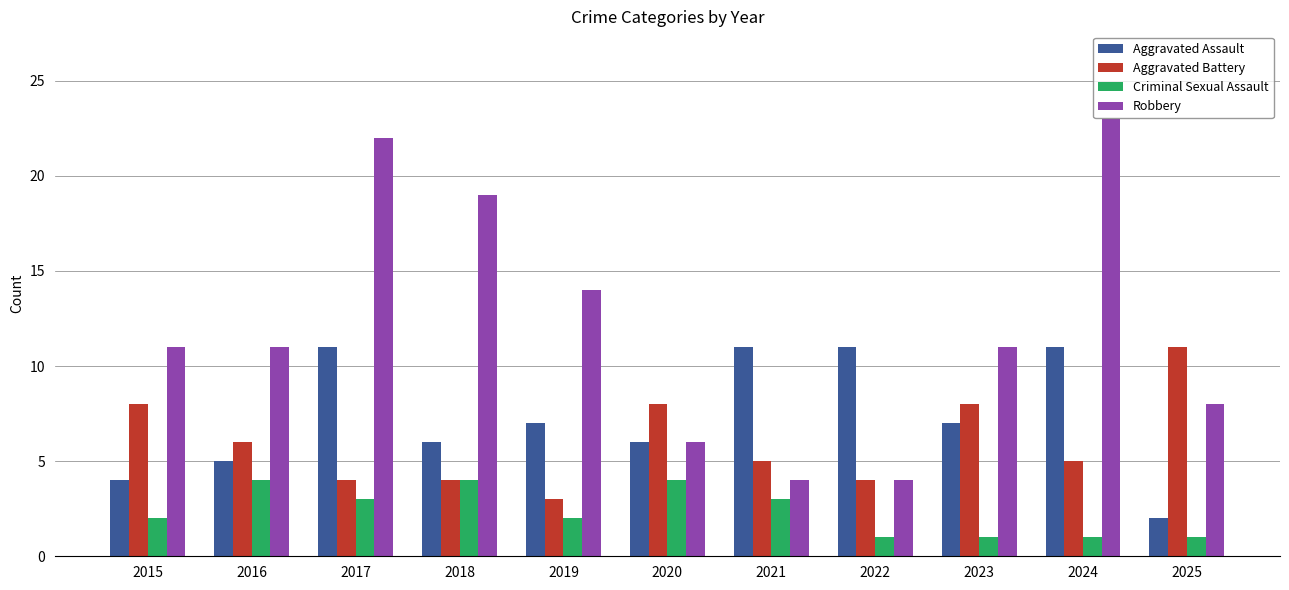

The value of Robbery at 2016 is 16. True or false?

False